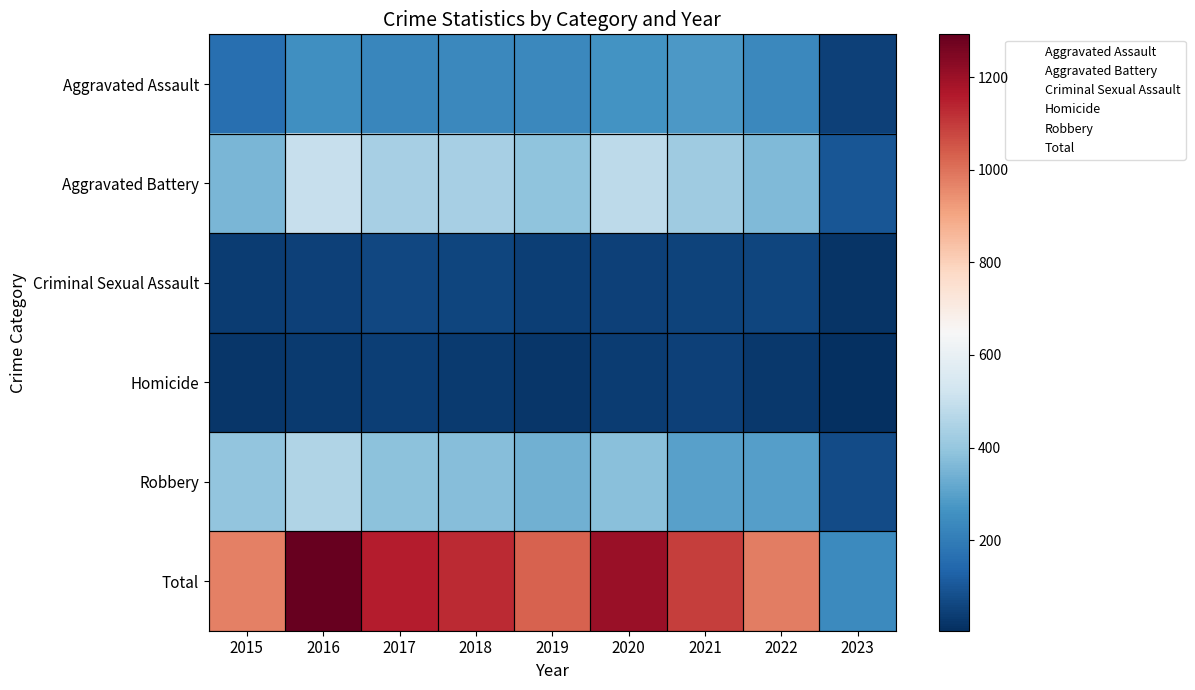

What is the total value across all series at 2016?

2586